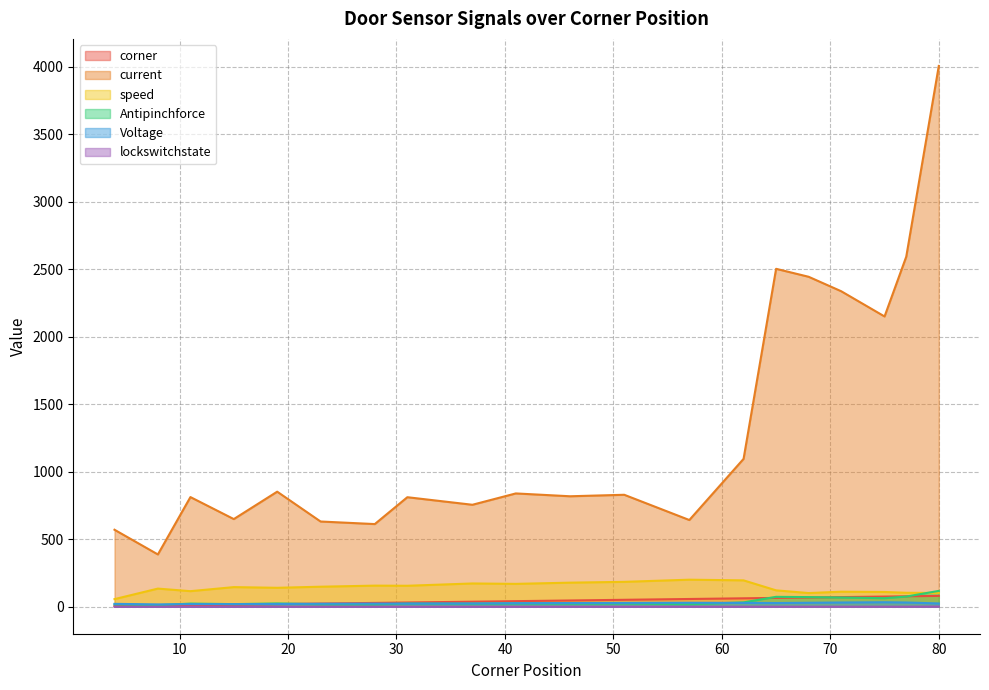

Between 15 and 51, which series saw the biggest shift?

current